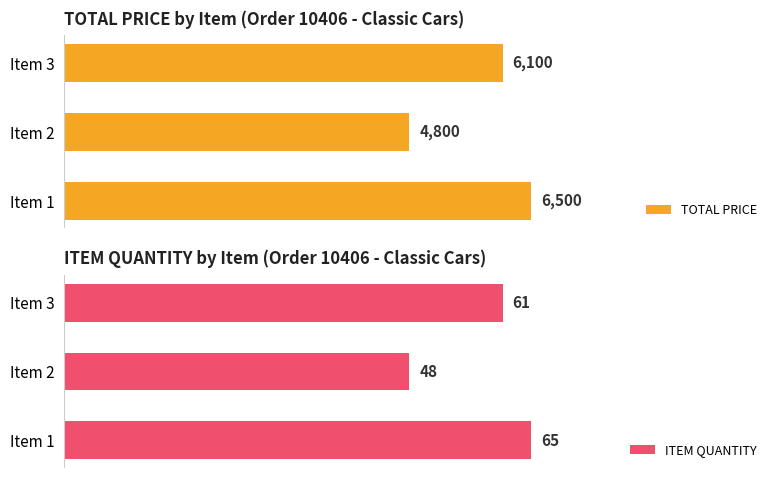

At which label is ITEM QUANTITY closest to 56?

Item 3